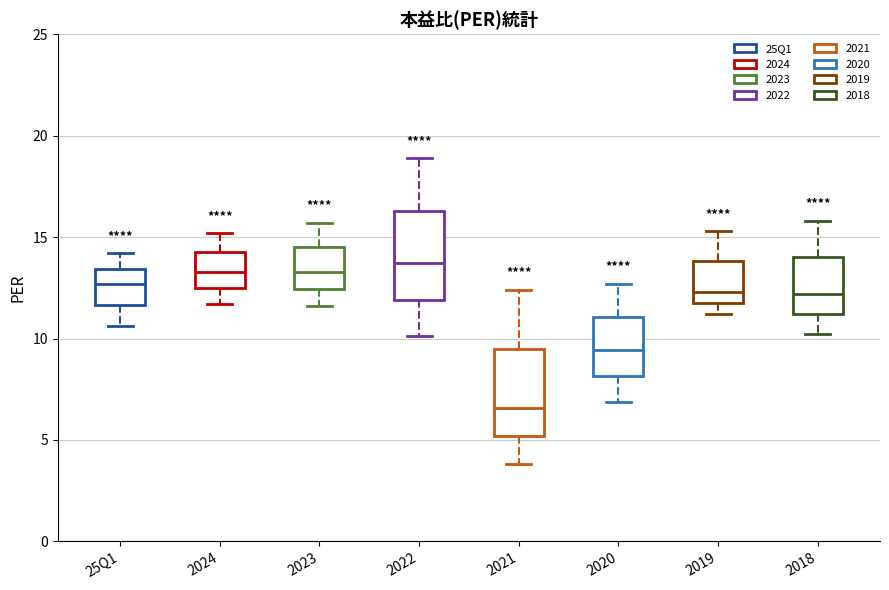

Reading left to right, transcribe this box plot: for each box, give where its median line is, the range the box spans, and where its two whiskers end, as read against the y-axis. The values are not printed on the chart, so give them approximately, as read against the axis.

25Q1: median 12.5, box 11.5 to 13.5, whiskers 10.5 to 14.0
2024: median 13.5, box 12.5 to 14.5, whiskers 11.5 to 15.0
2023: median 13.5, box 12.5 to 14.5, whiskers 11.5 to 15.5
2022: median 13.5, box 12.0 to 16.5, whiskers 10.0 to 19.0
2021: median 6.5, box 5.0 to 9.5, whiskers 4.0 to 12.5
2020: median 9.5, box 8.0 to 11.0, whiskers 7.0 to 12.5
2019: median 12.5, box 12.0 to 14.0, whiskers 11.0 to 15.5
2018: median 12.0, box 11.0 to 14.0, whiskers 10.0 to 16.0